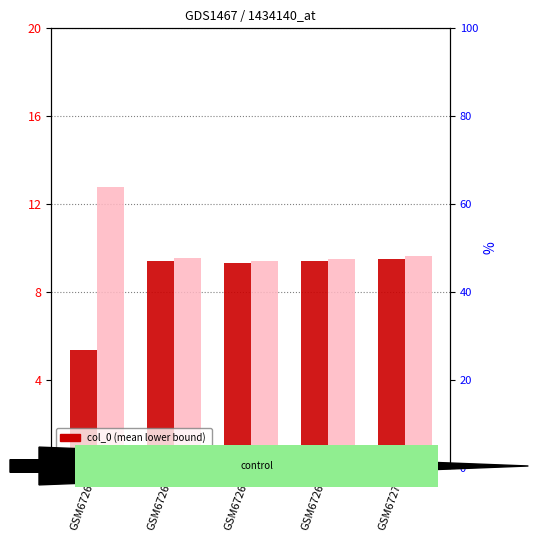

Rank the series by their average value, from lowest to highest.

col_0, col_1